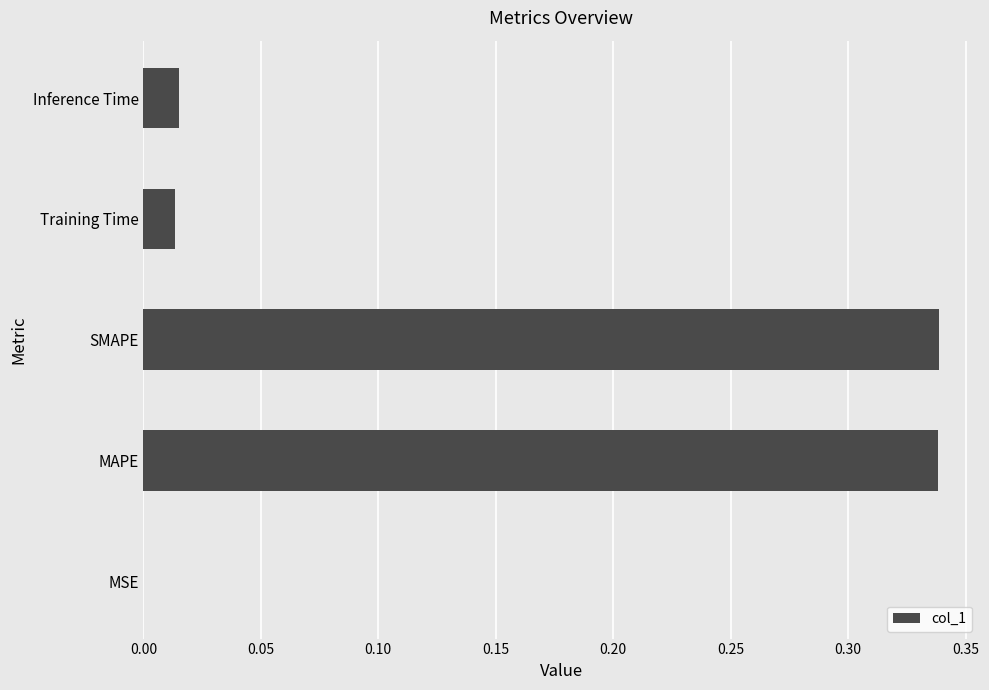

Which has a higher value, MAPE or MSE?

MAPE